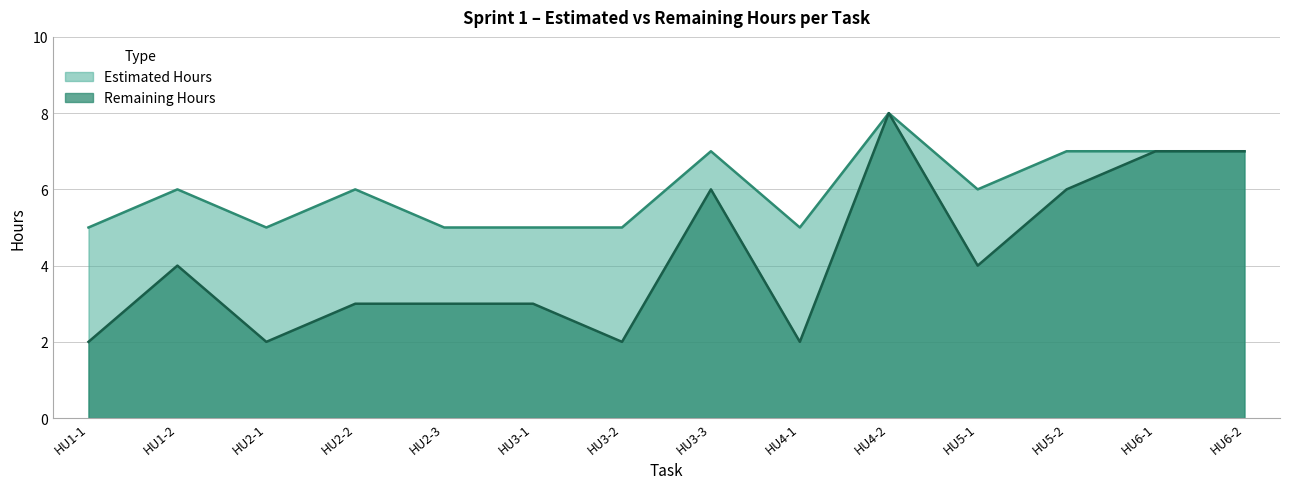

Which series has the largest total across all categories?

Estimated Hours